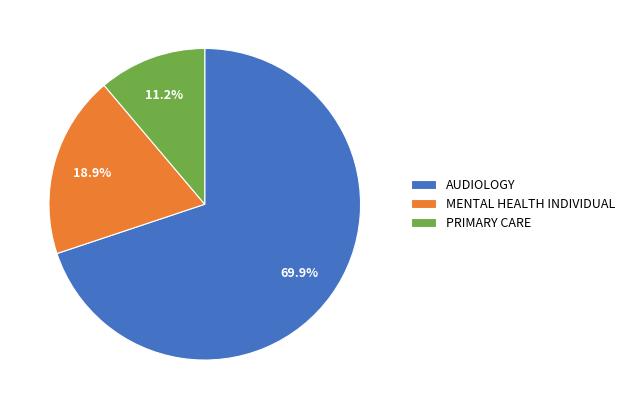

Is there any slice that represents more than half of the pie?

Yes